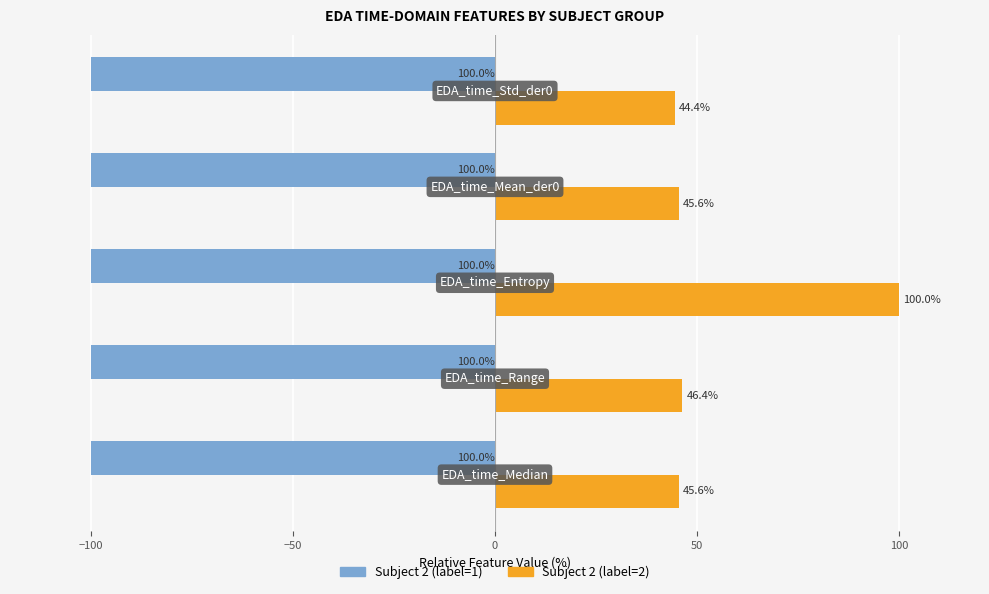

What is the difference between the second highest and second lowest values in the Subject 2 (label=2) series?

0.8